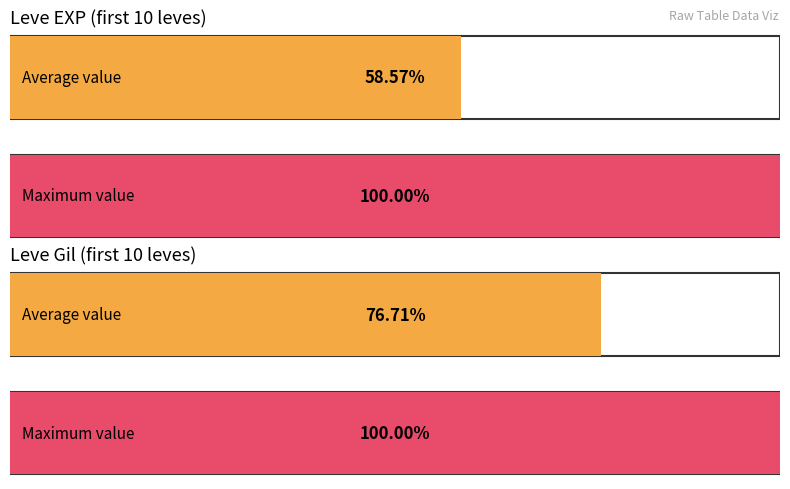

The value of Leve Gil at Kukuru Powder is 55. True or false?

False